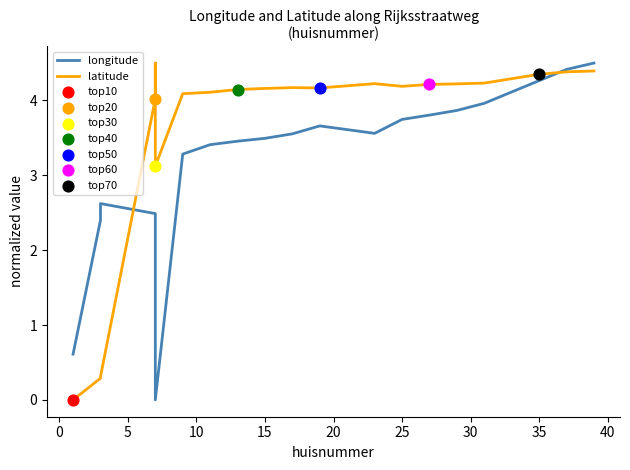

Is the value of longitude at 12 greater than the value of latitude at 35?

No